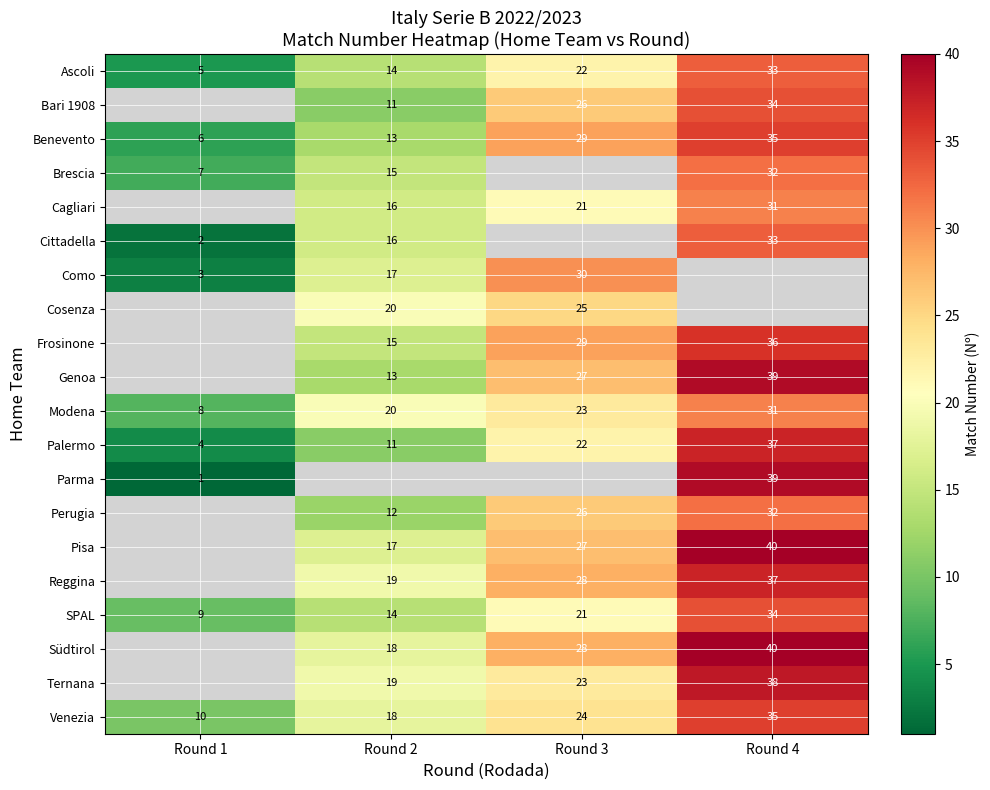

Is the value of Perugia at Round 2 greater than the value of Venezia at Round 3?

No